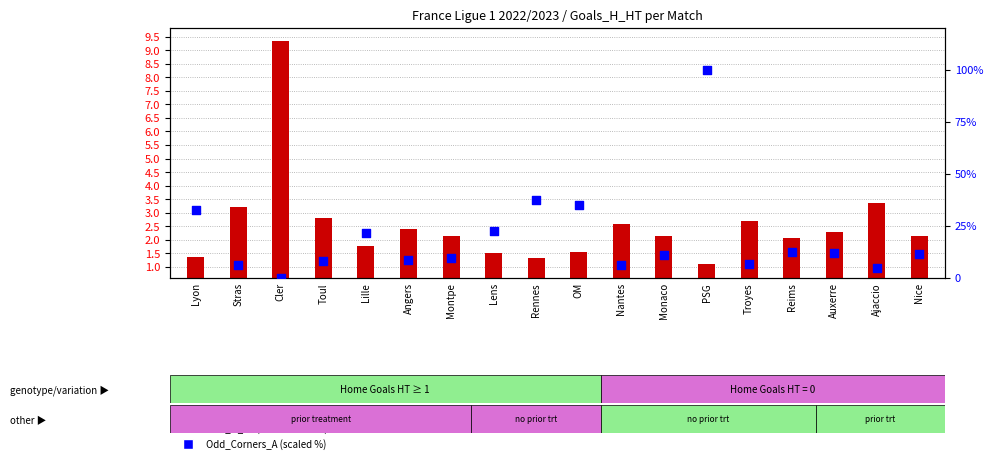

At which category is the sum across all series the highest?

PSG